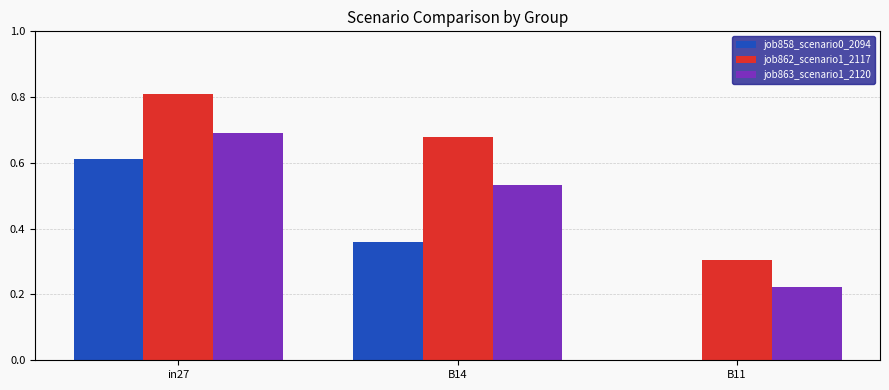

Which series has the largest total across all categories?

job862_scenario1_2117